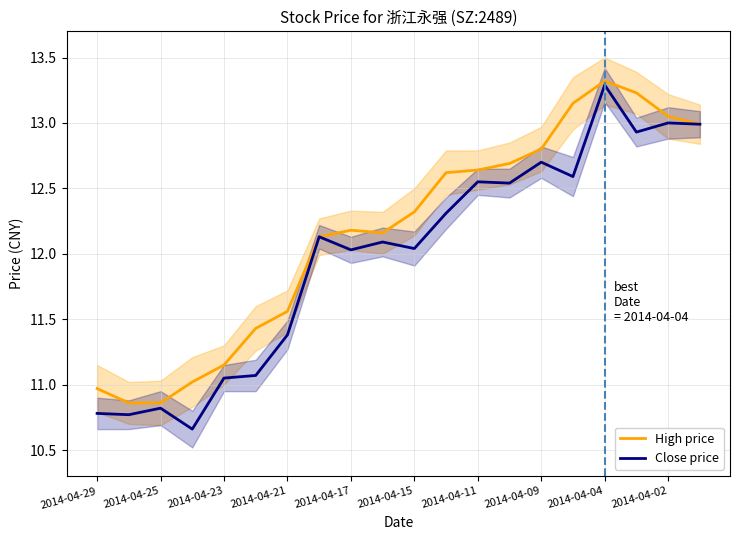

Which category has the highest value in the Close price series?

2014-04-04